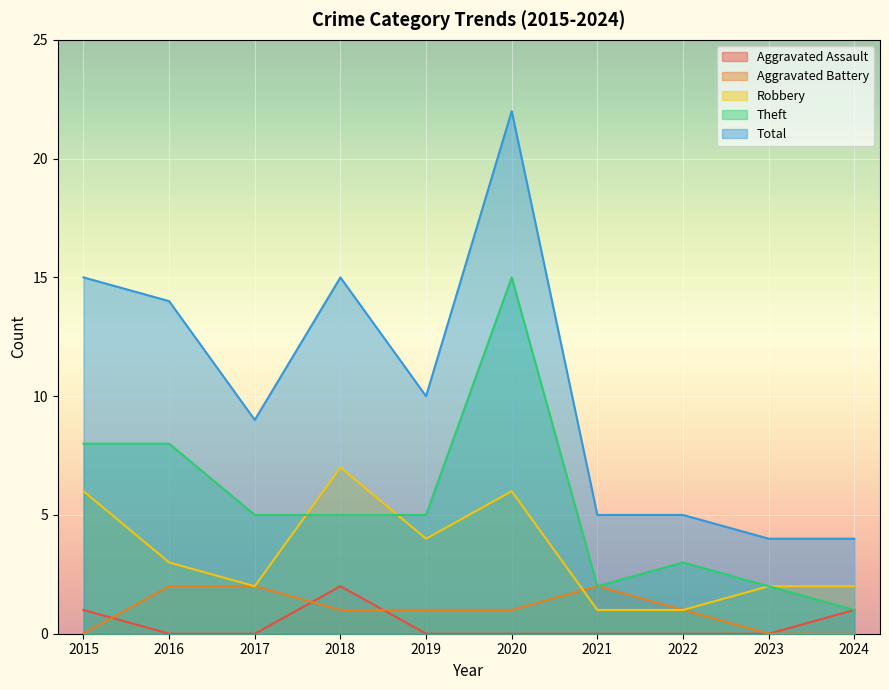

At which category is the sum across all series the highest?

2020